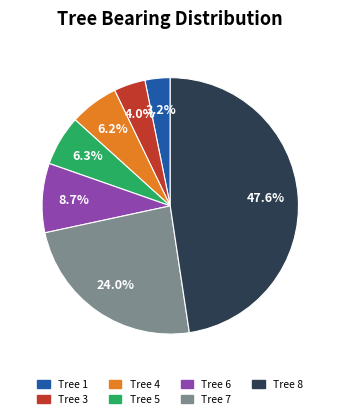

Is there a majority slice in this chart?

No